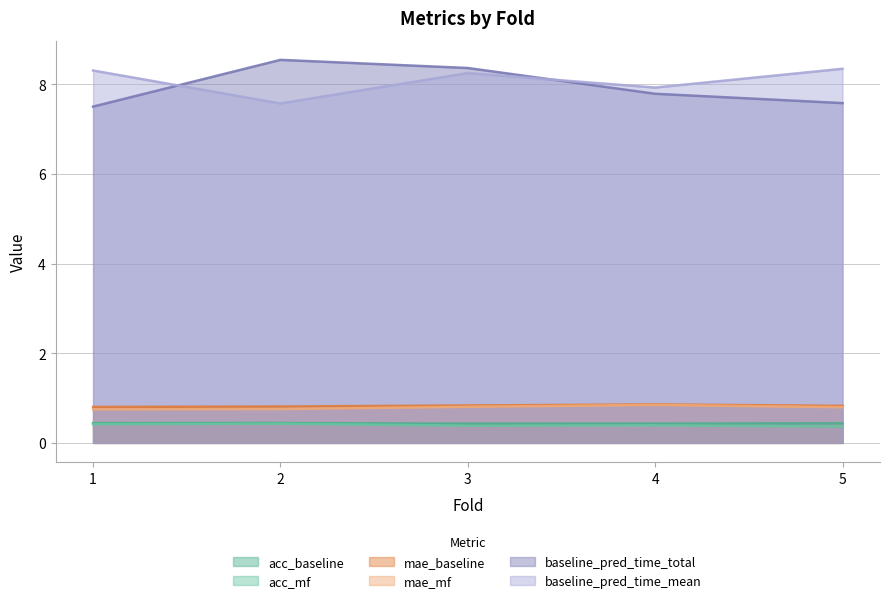

What is the maximum value for mae_baseline?

0.9